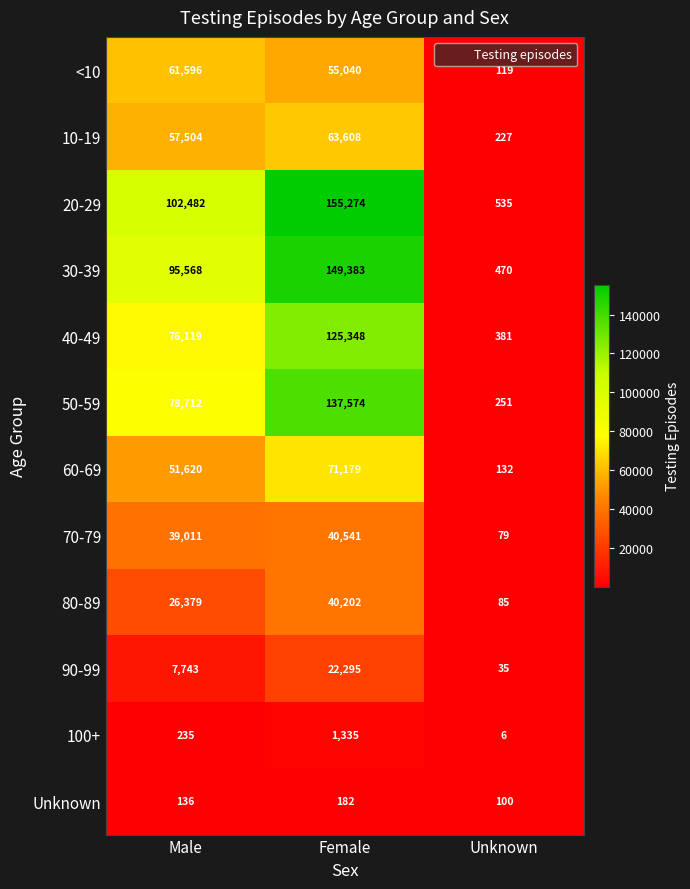

How many 20-29 values are between 535 and 155274?

3